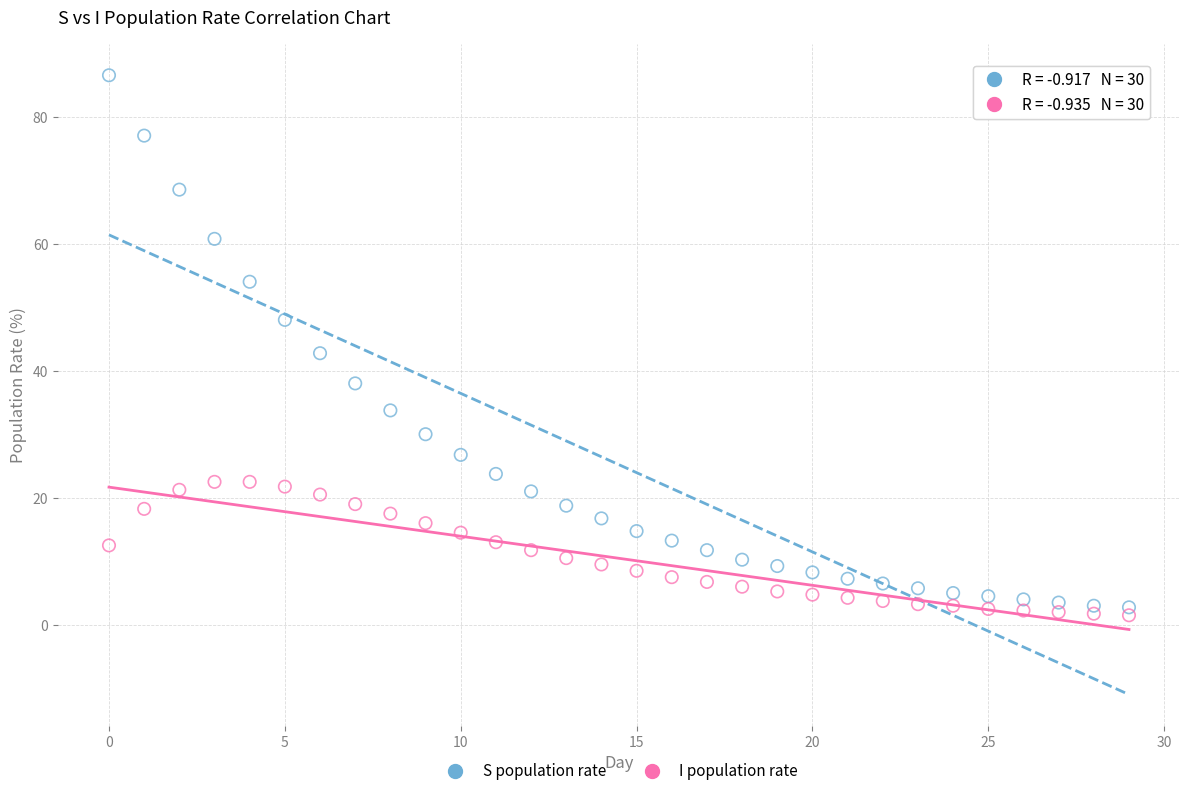

Which series has the widest spread of Y values?

S population rate